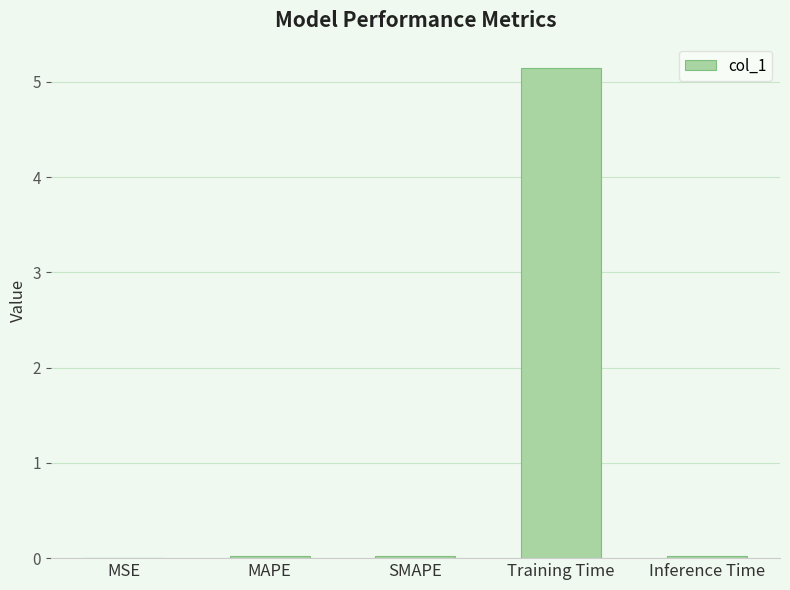

The value at SMAPE is 0.0. True or false?

True